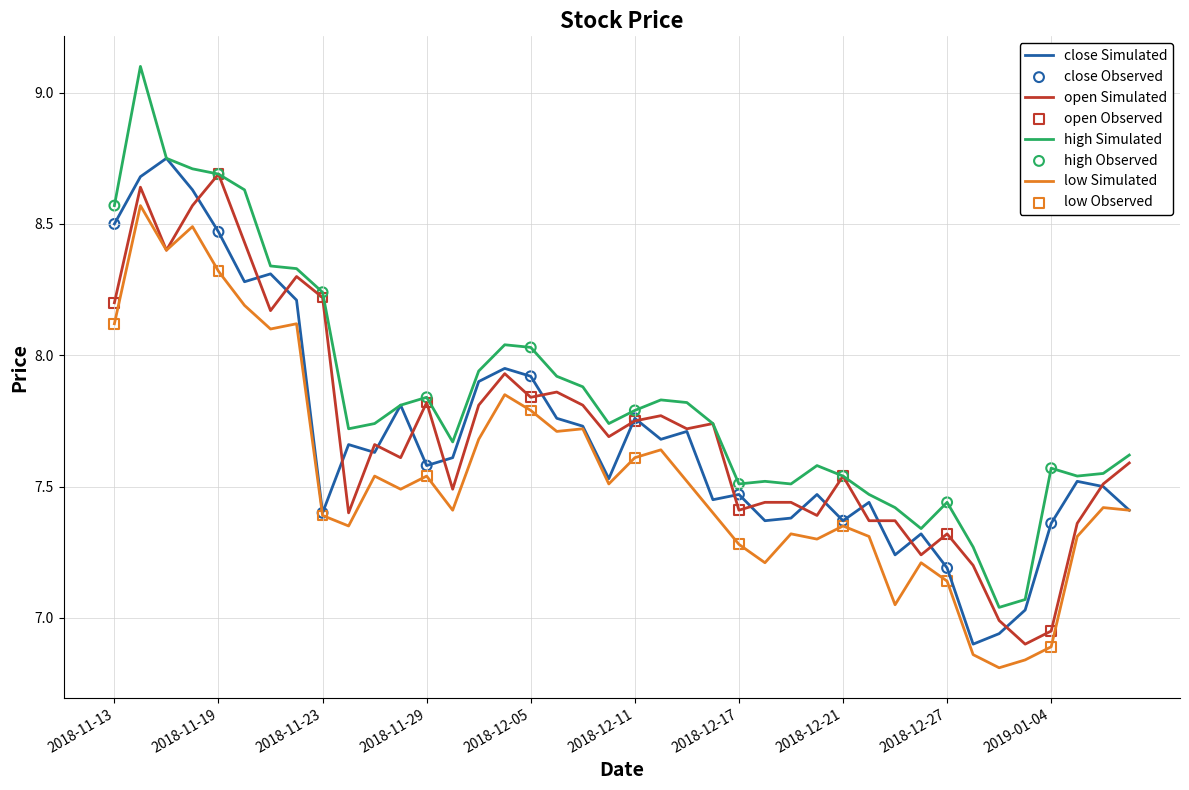

At how many categories does at least one series exceed 7?

40